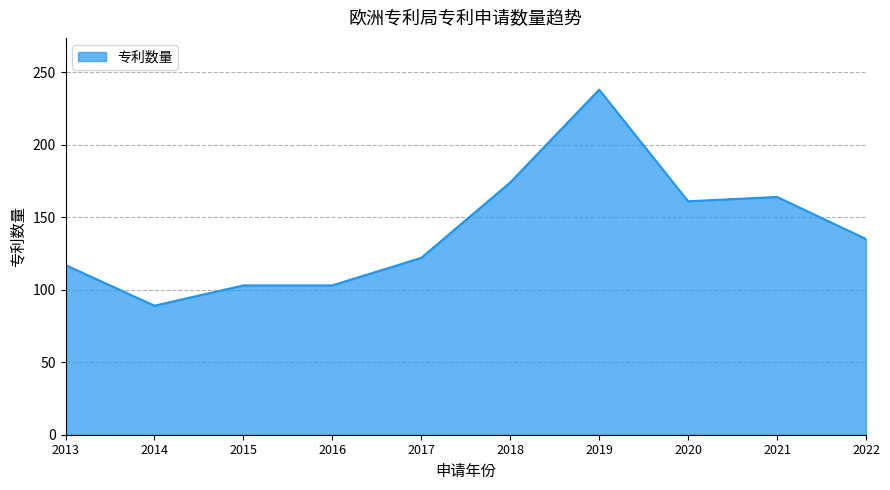

The value at 2021 is 164. True or false?

True